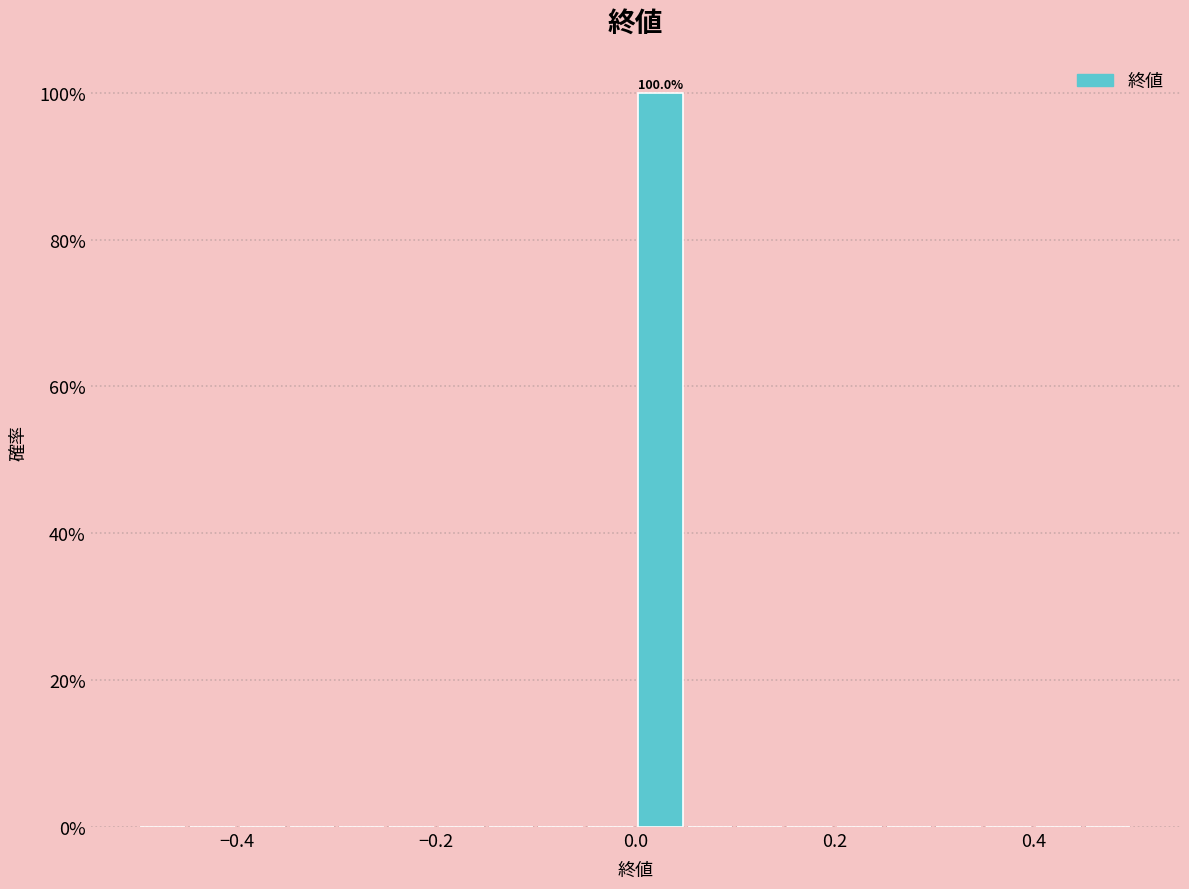

Around what value on the x-axis is the tallest bar? Give the approximate position of its centre, as read against the axis.

0.02